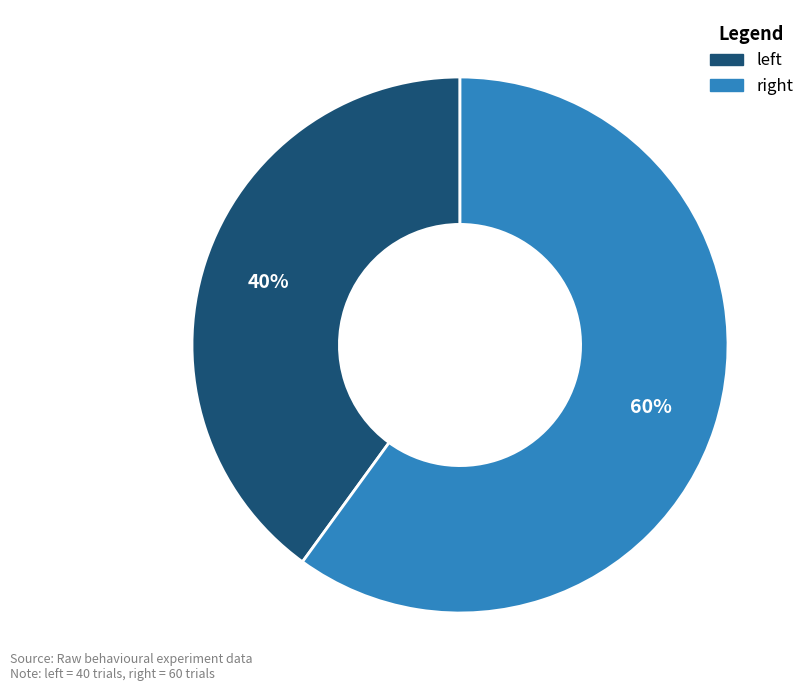

Which category has the smallest portion of the pie?

left